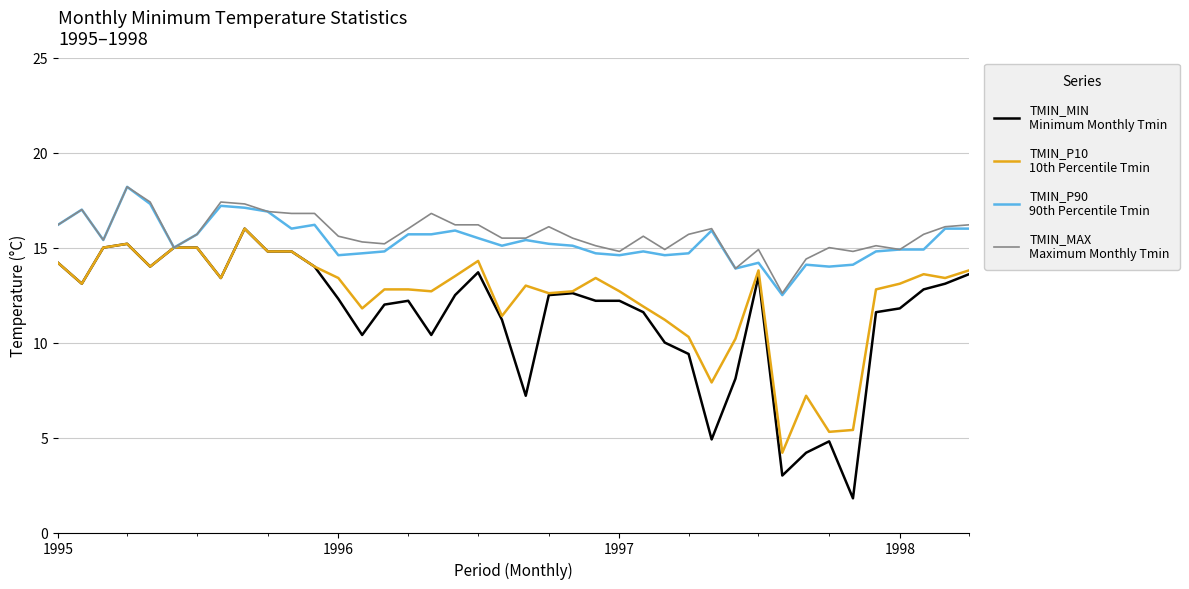

What is the minimum value shown in the chart?

1.8